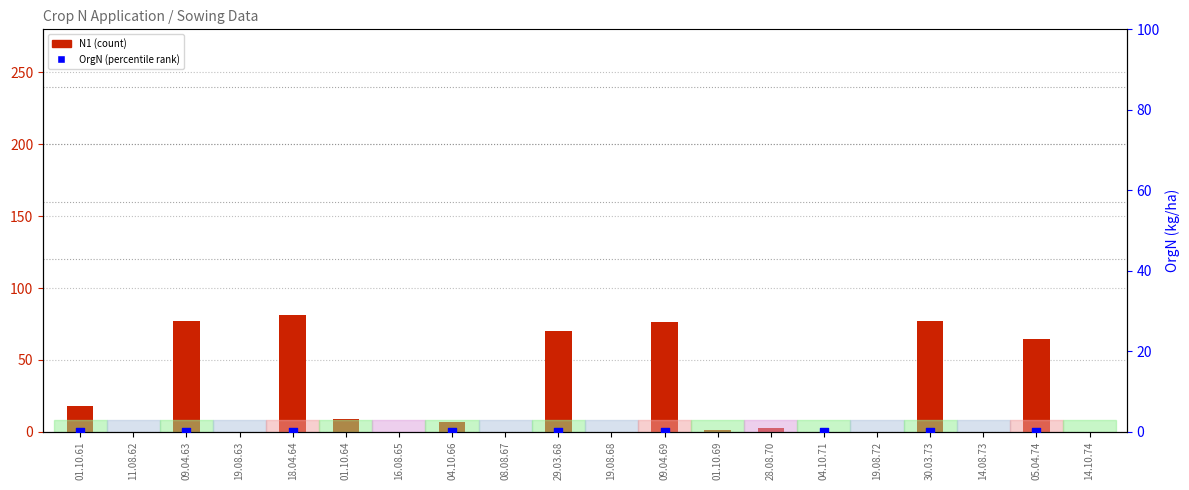

At which category is the sum across all series the highest?

01.10.64